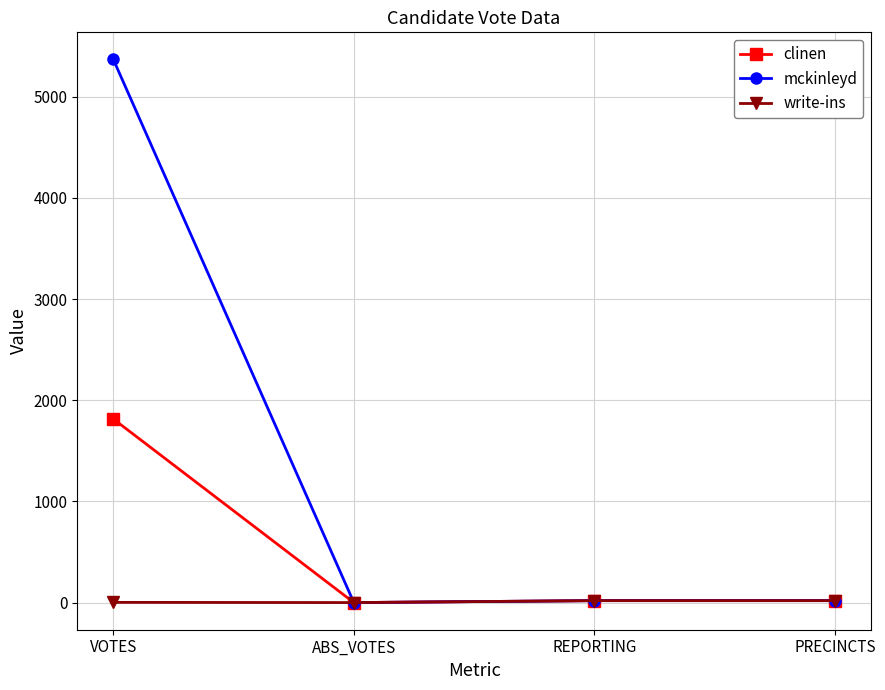

What position from the left is ABS_VOTES?

2